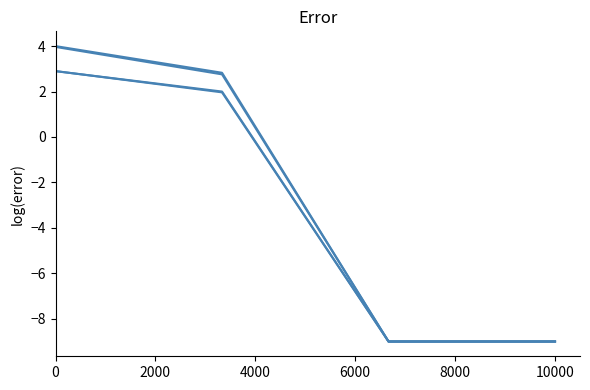

Is this an area chart (filled region under the line)?

No